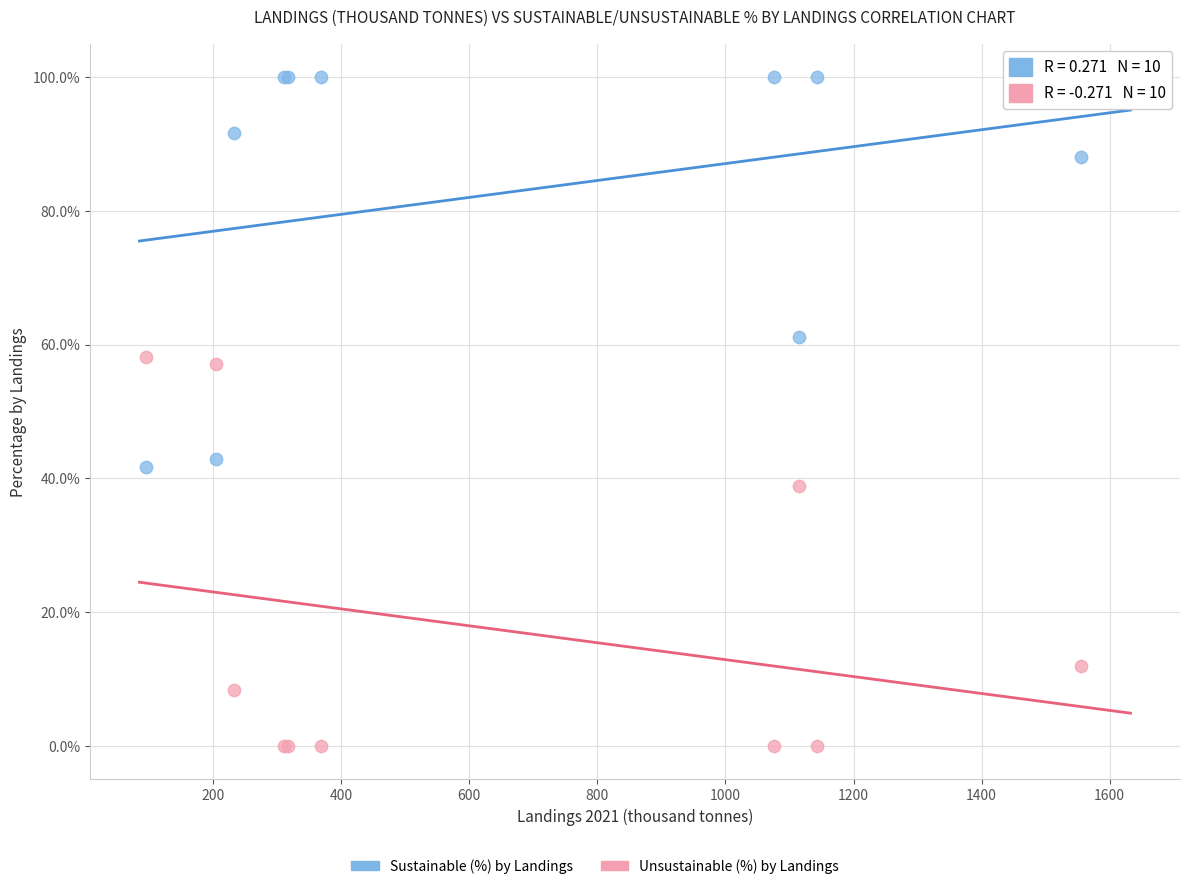

What is the X range (max minus min) for the scatter plot?

1460.1